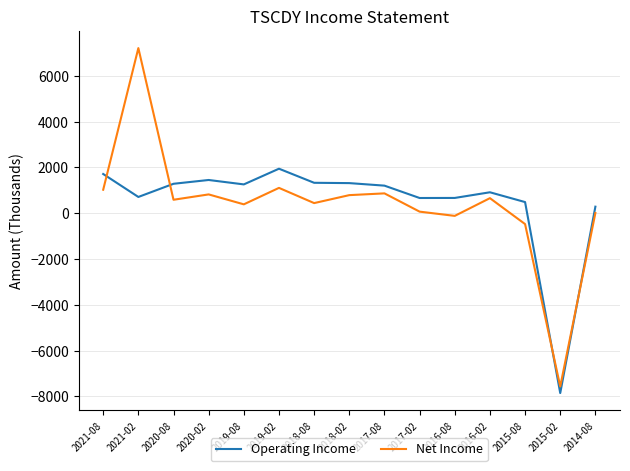

What is the total value across all series at 2019-02?

3047.1